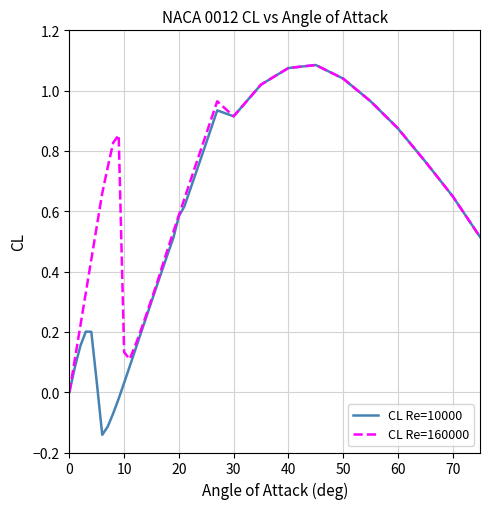

How many lines are shown in the chart?

2